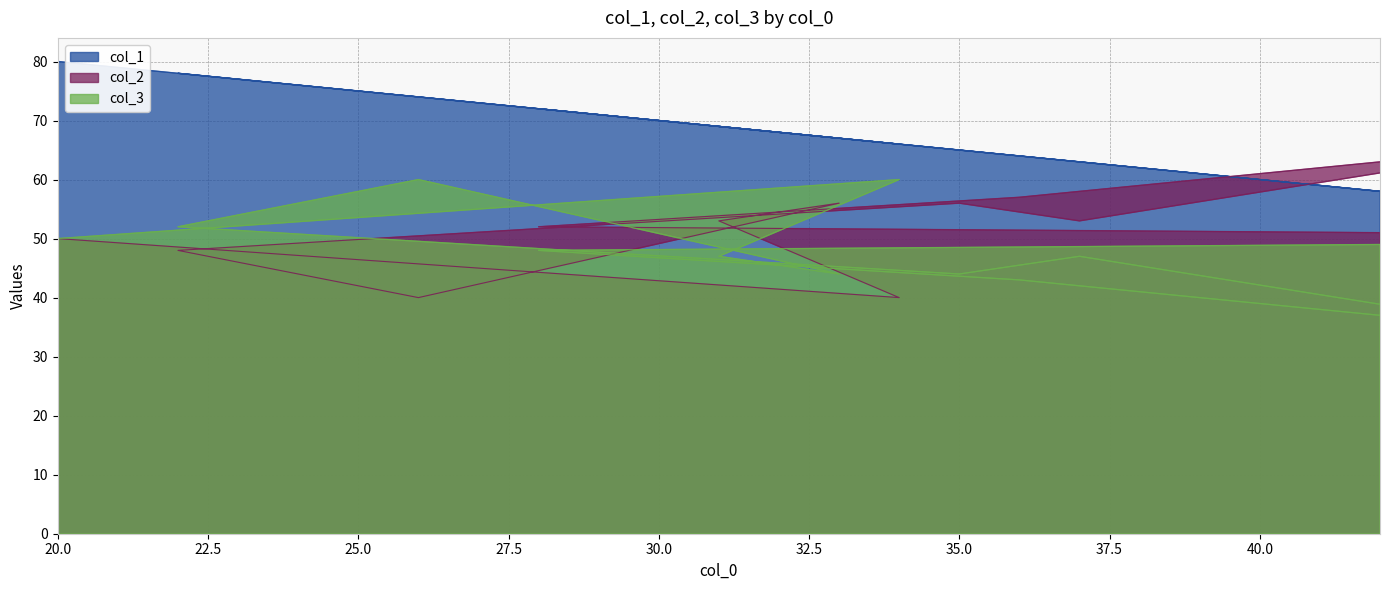

Is it true that col_2 equals 66 at 22?

False